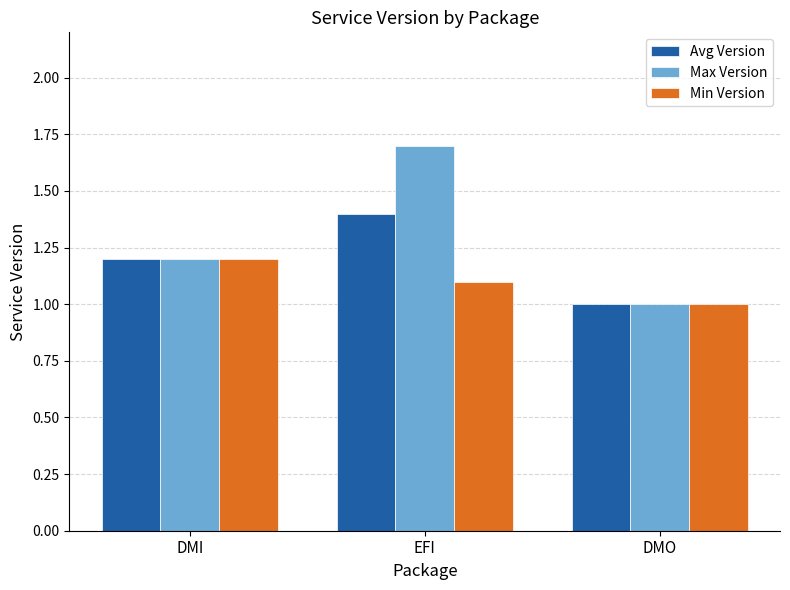

Is it true that Max Version equals 0.3 at DMO?

False